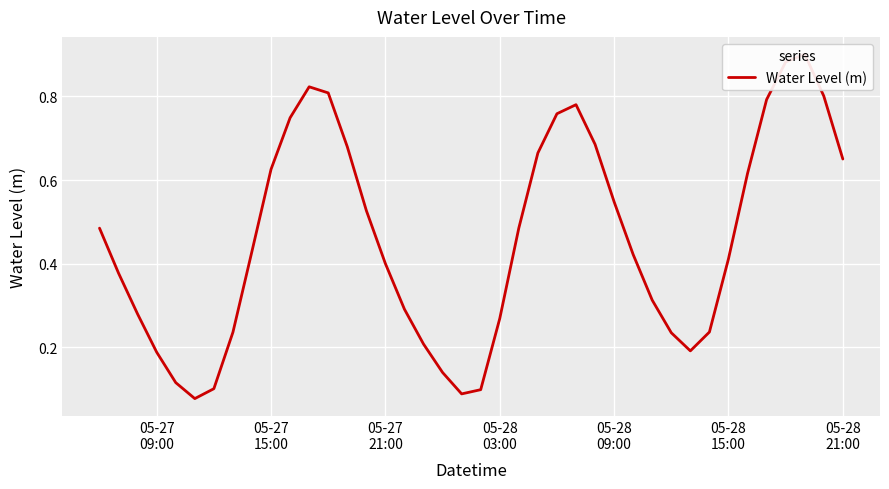

What is the average value?

0.5